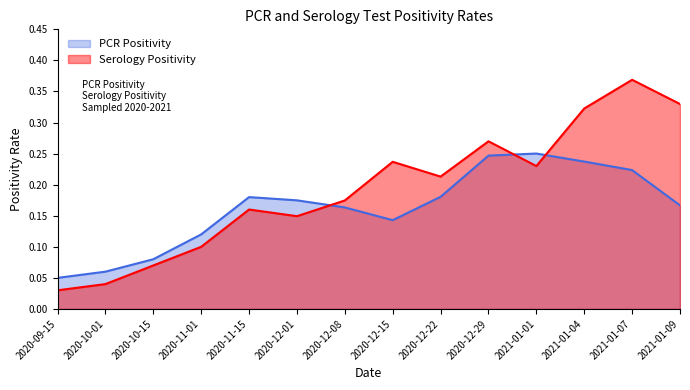

At which category is the sum across all series the highest?

2021-01-07